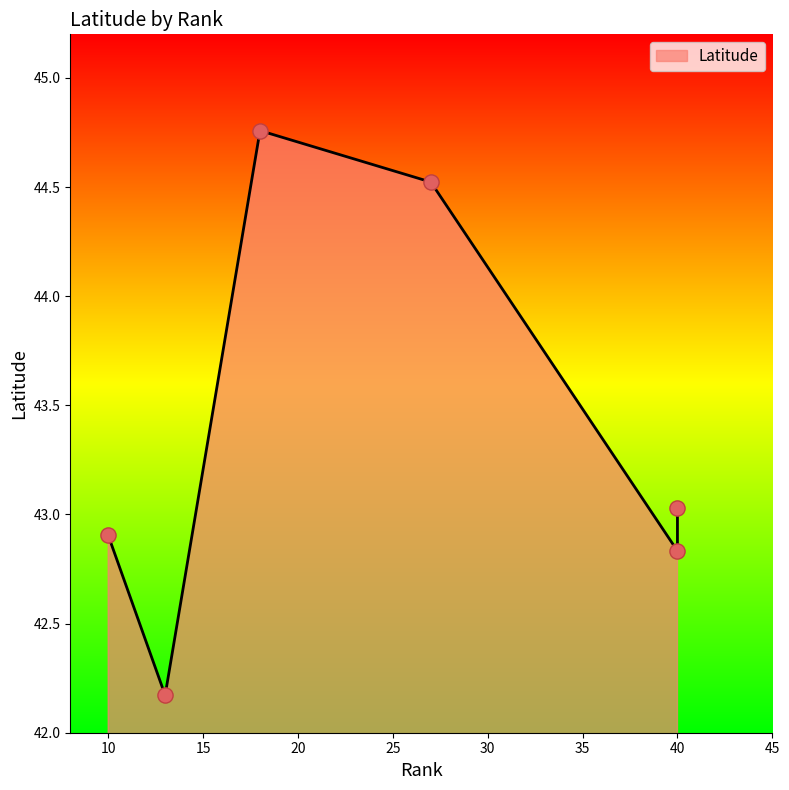

Between 18 and 40, which is larger?

18